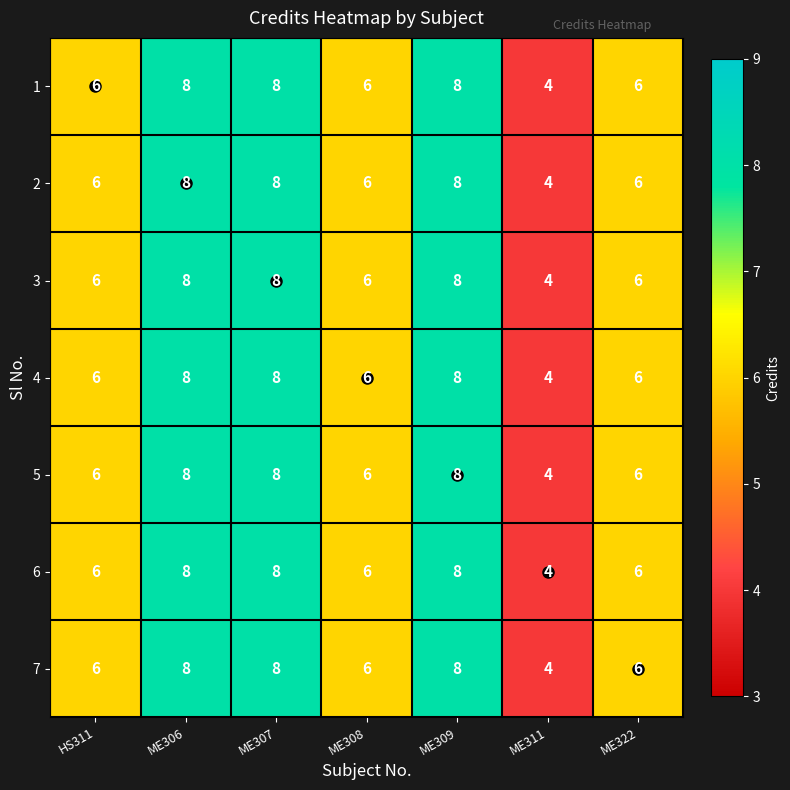

How many categories are shown in the chart?

7